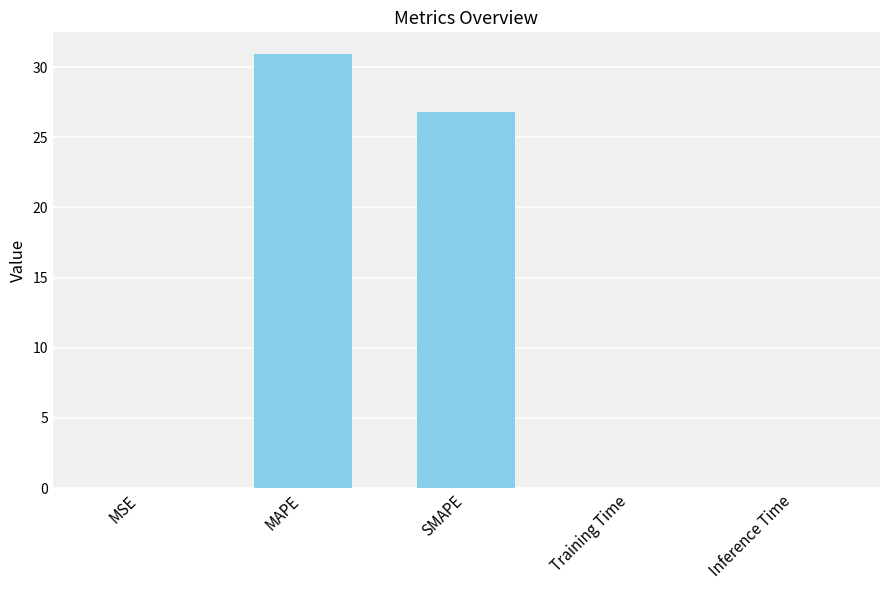

Where is the data nearest to the value 15?

SMAPE